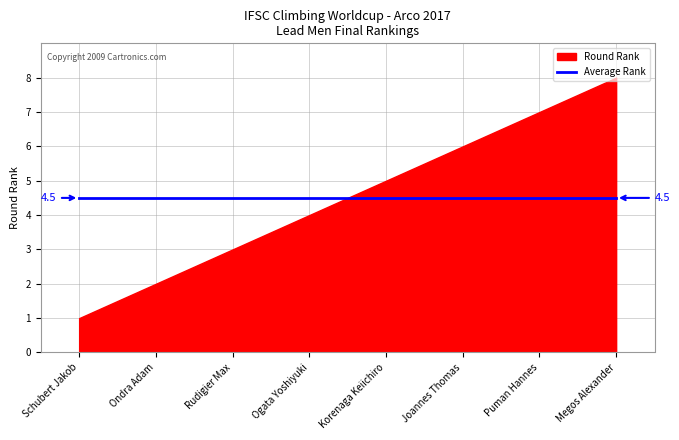

The value of Round Rank at Schubert Jakob is 1.0. True or false?

True